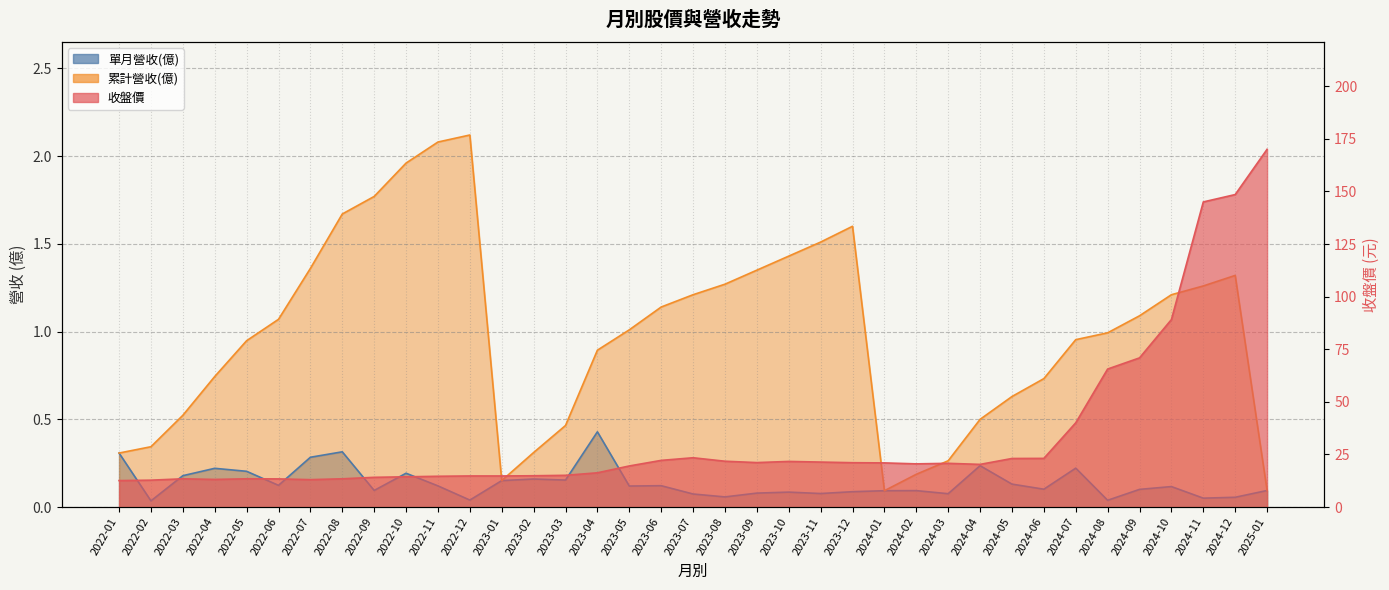

What value does the 累計營收(億) series have at 2022-03?

0.5